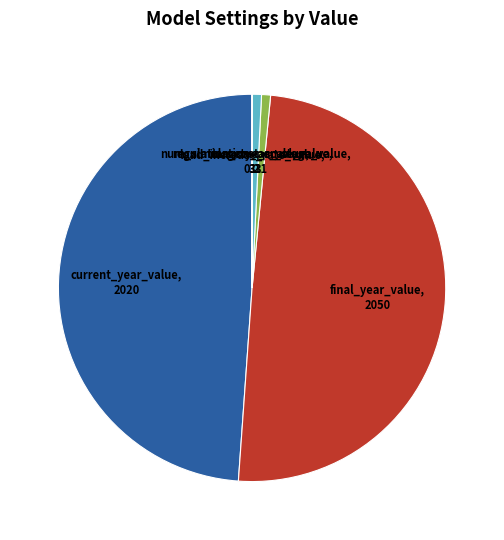

Does num_simulation_per_stage_value account for over 50% of the chart?

No